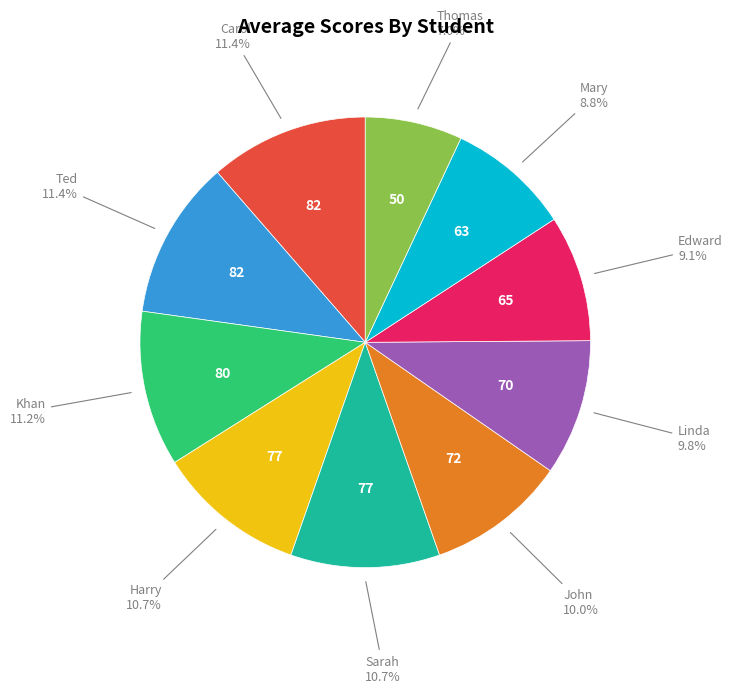

Is there a majority slice in this chart?

No